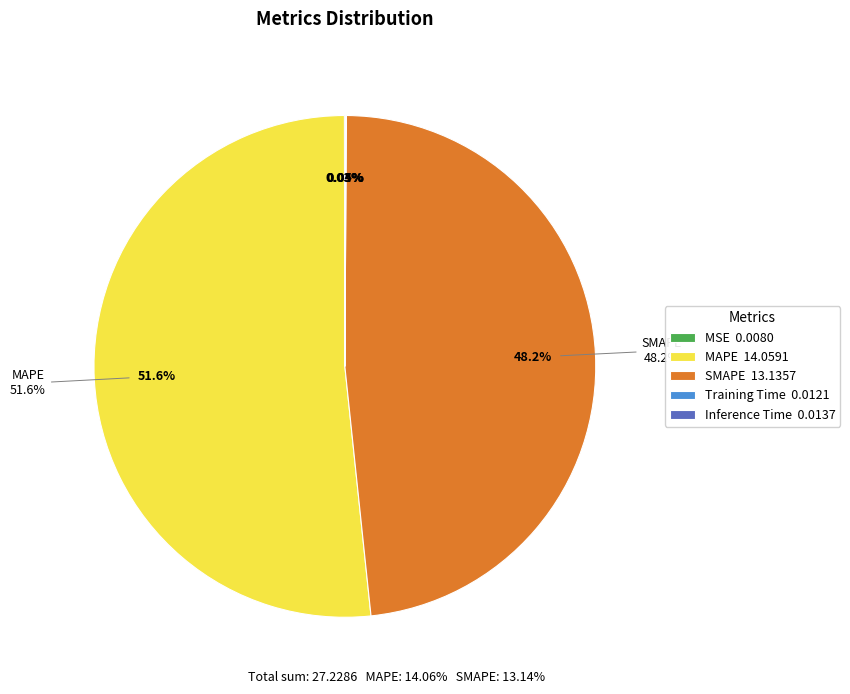

What portion of the pie excludes Training Time?

100.0%